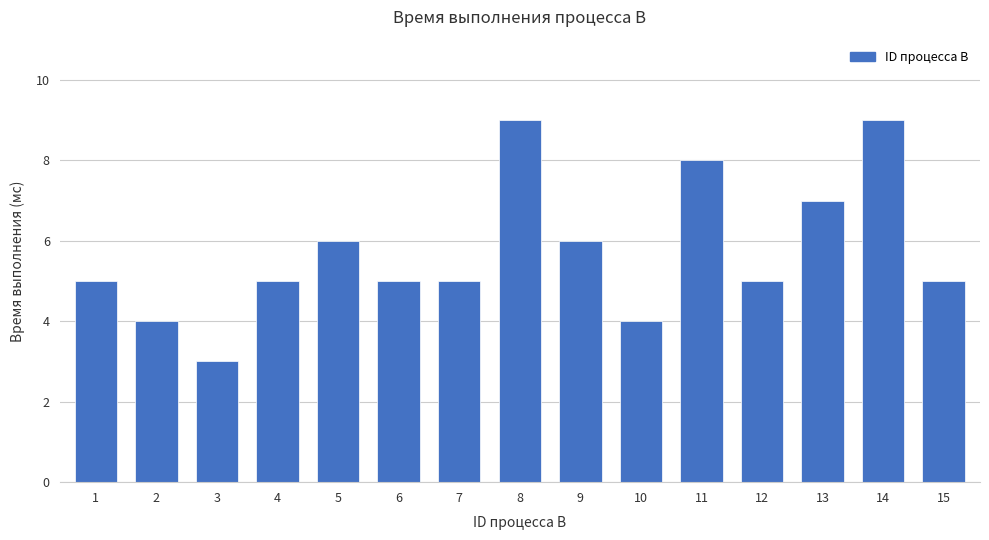

What is the change in value from 8 to 9?

-3